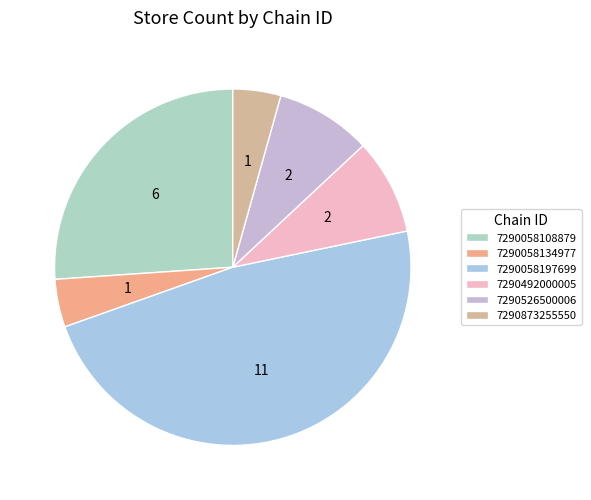

Rank the categories by value from lowest to highest.

7290058134977, 7290873255550, 7290492000005, 7290526500006, 7290058108879, 7290058197699